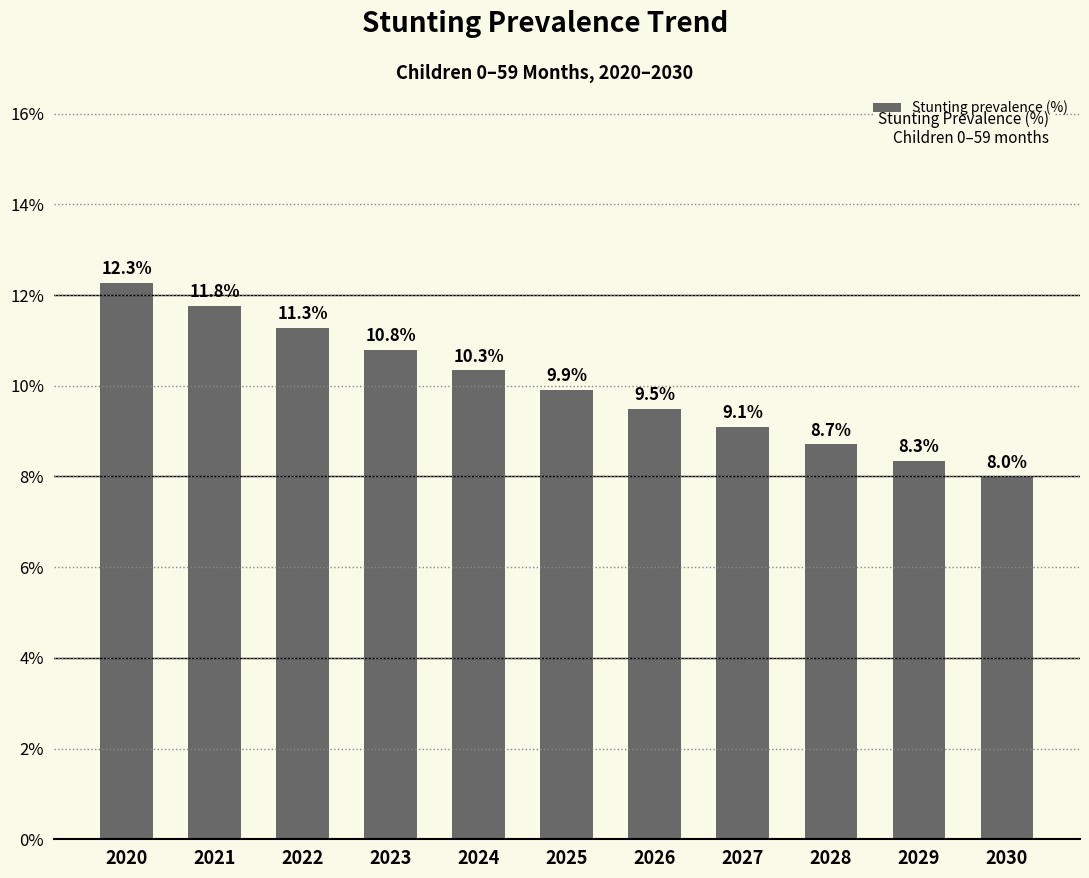

Count the number of categories in the chart.

11